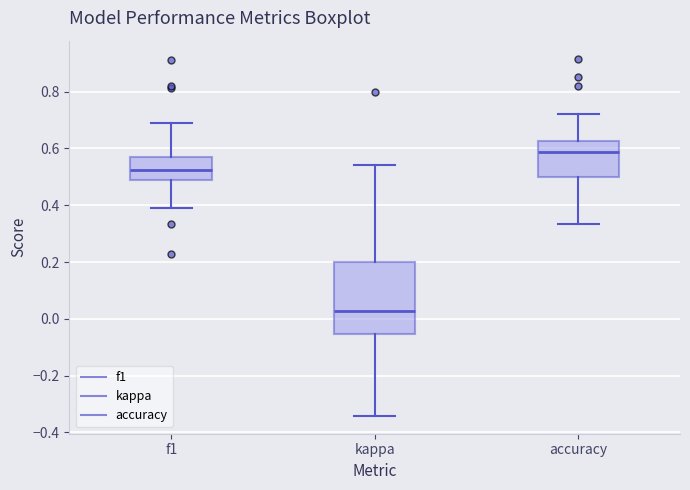

Comparing the boxes themselves (not the whiskers), which one is the tallest?

kappa